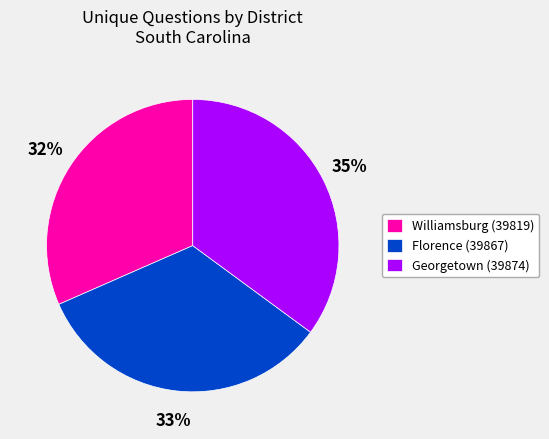

Which has a higher value, Williamsburg (39819) or Florence (39867)?

Florence (39867)